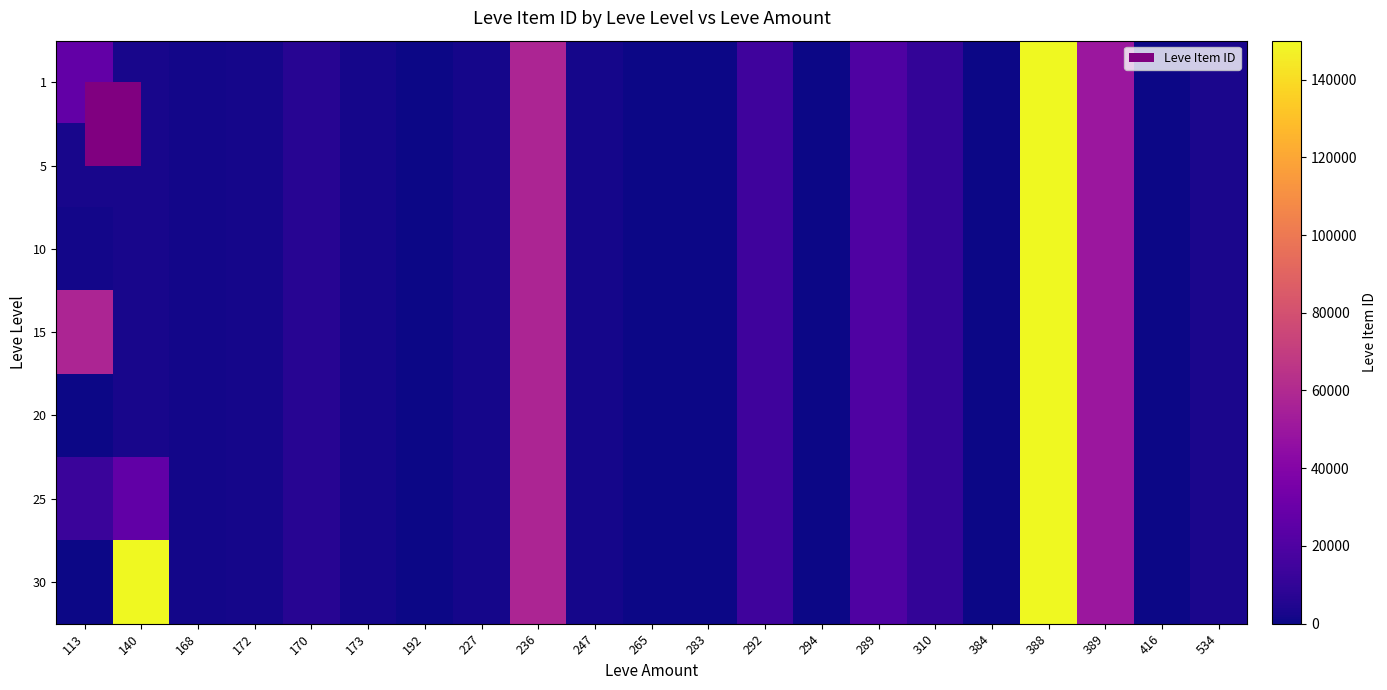

How many series are shown in this chart?

7